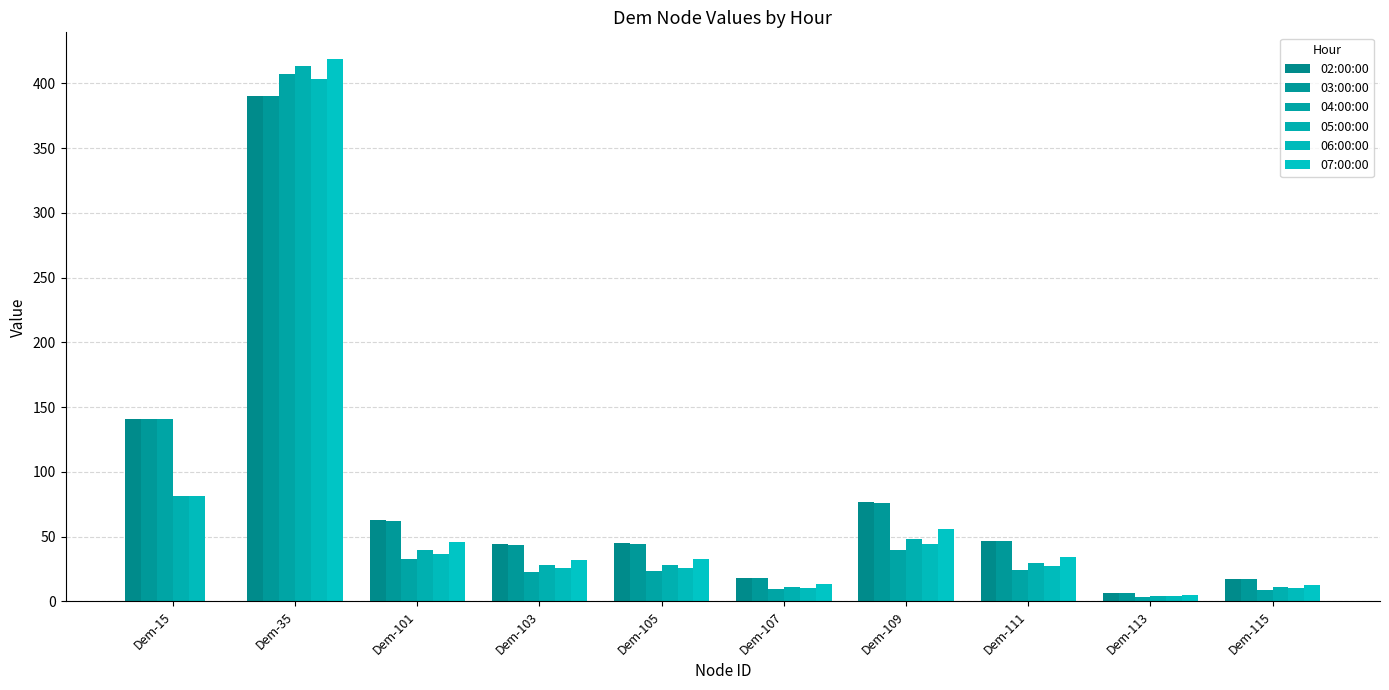

Where does the 06:00:00 series first go above 27?

Dem-15